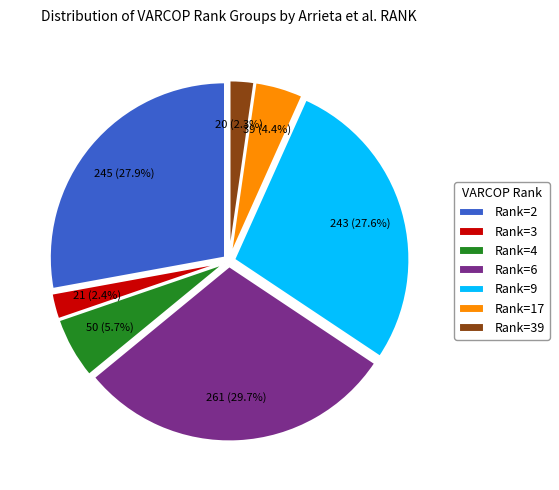

Count the number of slices in the pie.

7